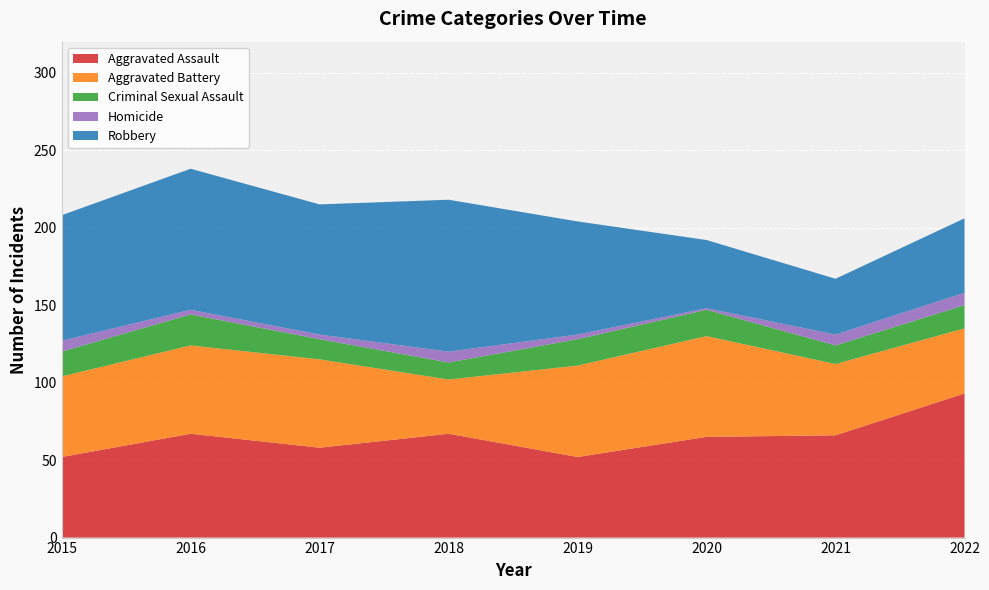

Reading right to left, what are all the values shown in this chart?

Aggravated Assault: 2022=93	2021=66	2020=65	2019=52	2018=67	2017=58	2016=67	2015=52
Aggravated Battery: 2022=42	2021=46	2020=65	2019=59	2018=35	2017=57	2016=57	2015=52
Criminal Sexual Assault: 2022=15	2021=12	2020=17	2019=17	2018=11	2017=13	2016=20	2015=16
Homicide: 2022=8	2021=7	2020=1	2019=3	2018=7	2017=3	2016=3	2015=7
Robbery: 2022=48	2021=36	2020=44	2019=73	2018=98	2017=84	2016=91	2015=81